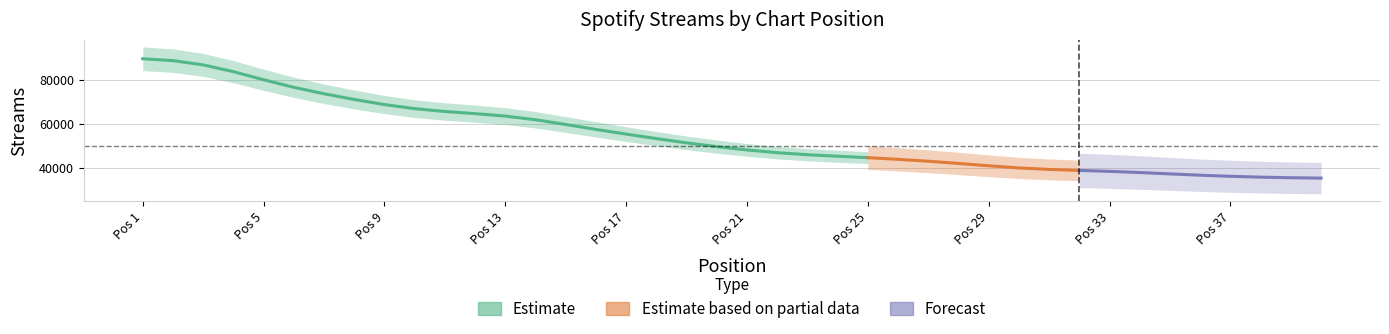

What is the approximate value at 14?

63739